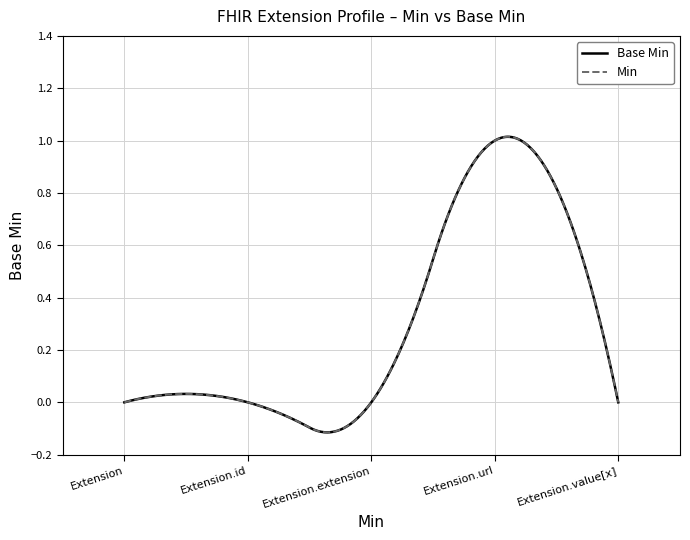

What is the label of the 3rd point from the right?

Extension.extension